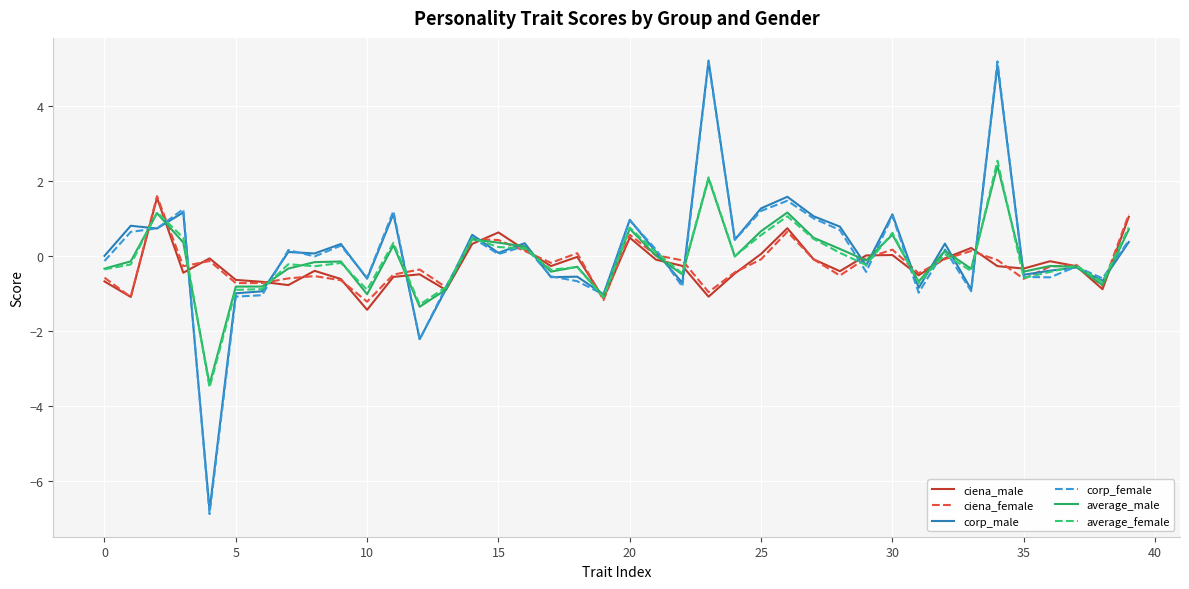

What is the minimum value for corp_female?

-6.9